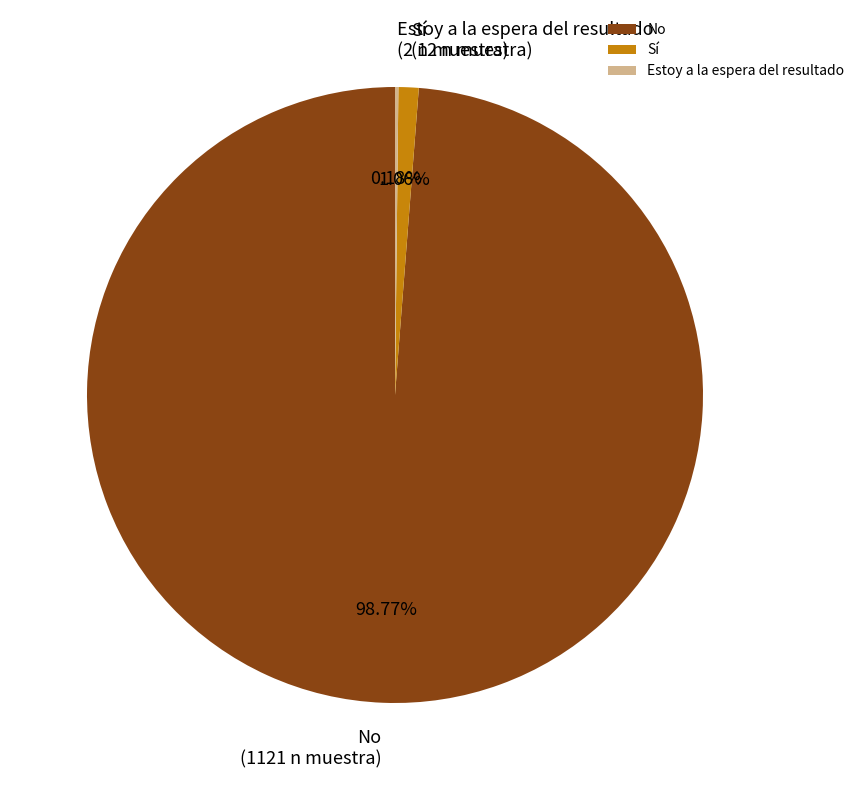

Which category has the biggest portion of the pie?

No